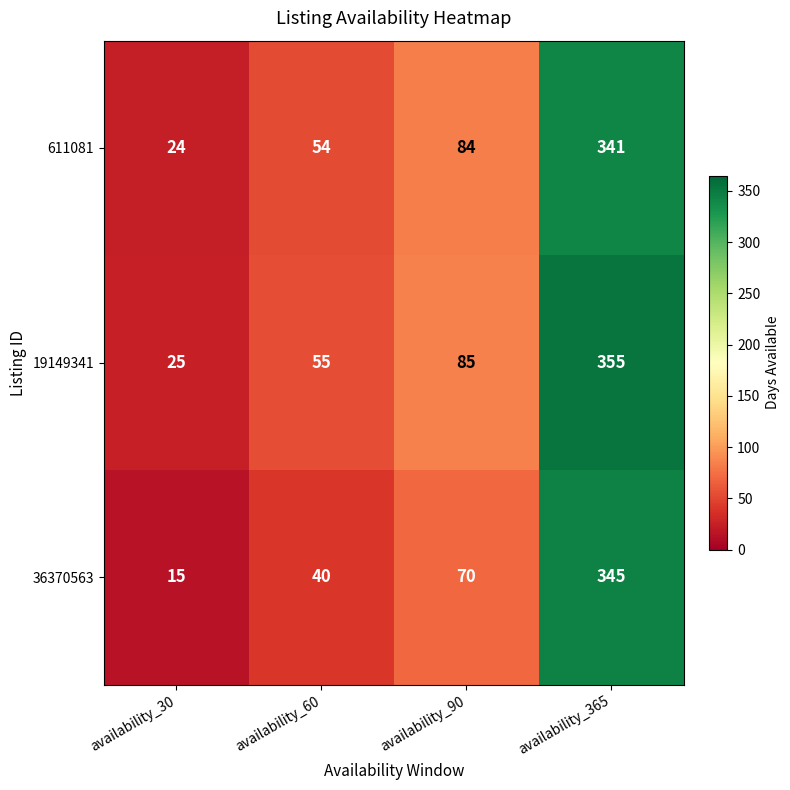

What is the difference between the highest and lowest values at availability_30?

10